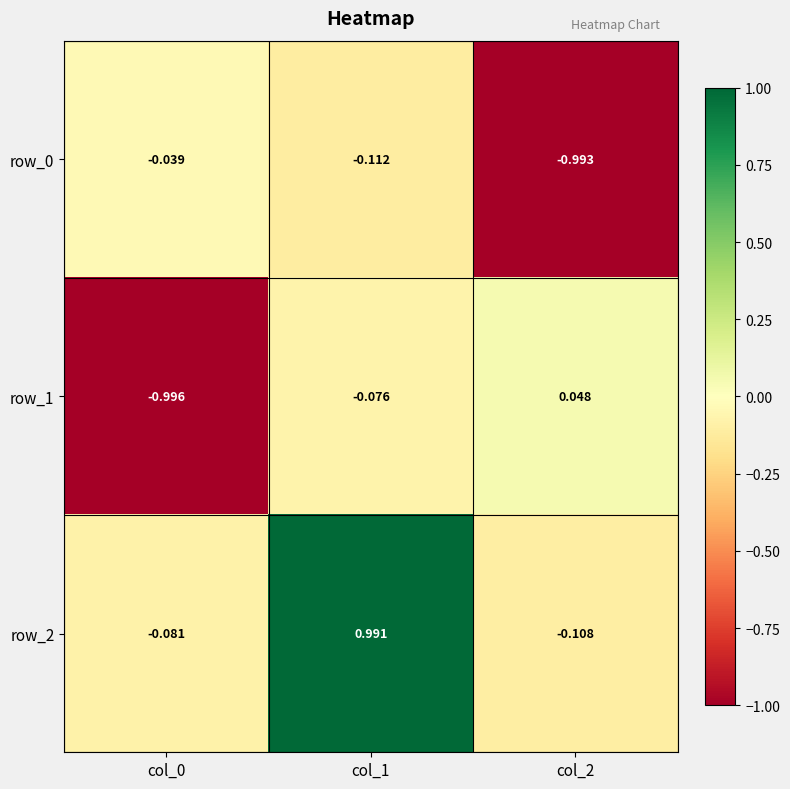

Is the value of row_2 at col_1 greater than the value of row_0 at col_0?

Yes